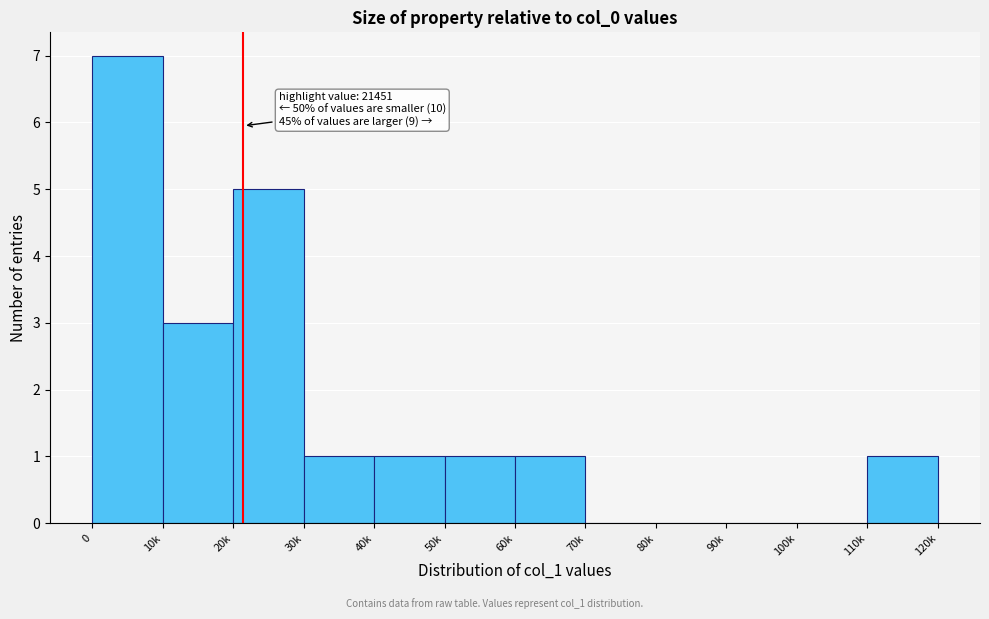

Reading right to left, what are all the values shown in this chart?

110k=1	100k=0	90k=0	80k=0	70k=0	60k=1	50k=1	40k=1	30k=1	20k=5	10k=3	0=7